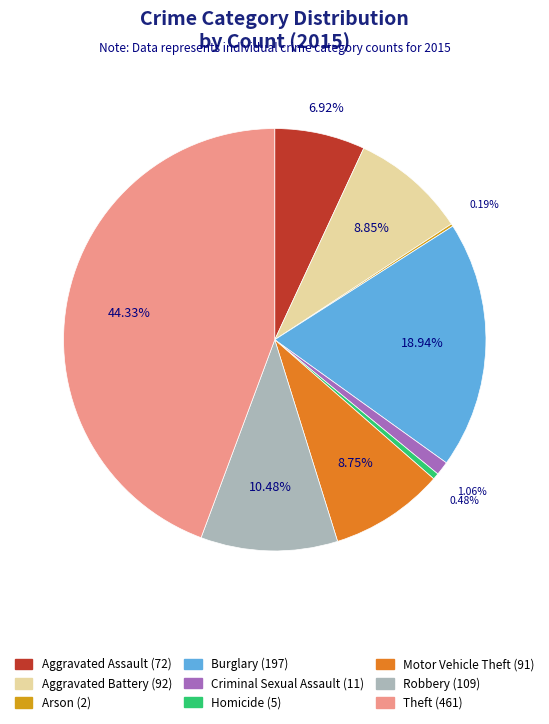

Which slice is the largest?

Theft